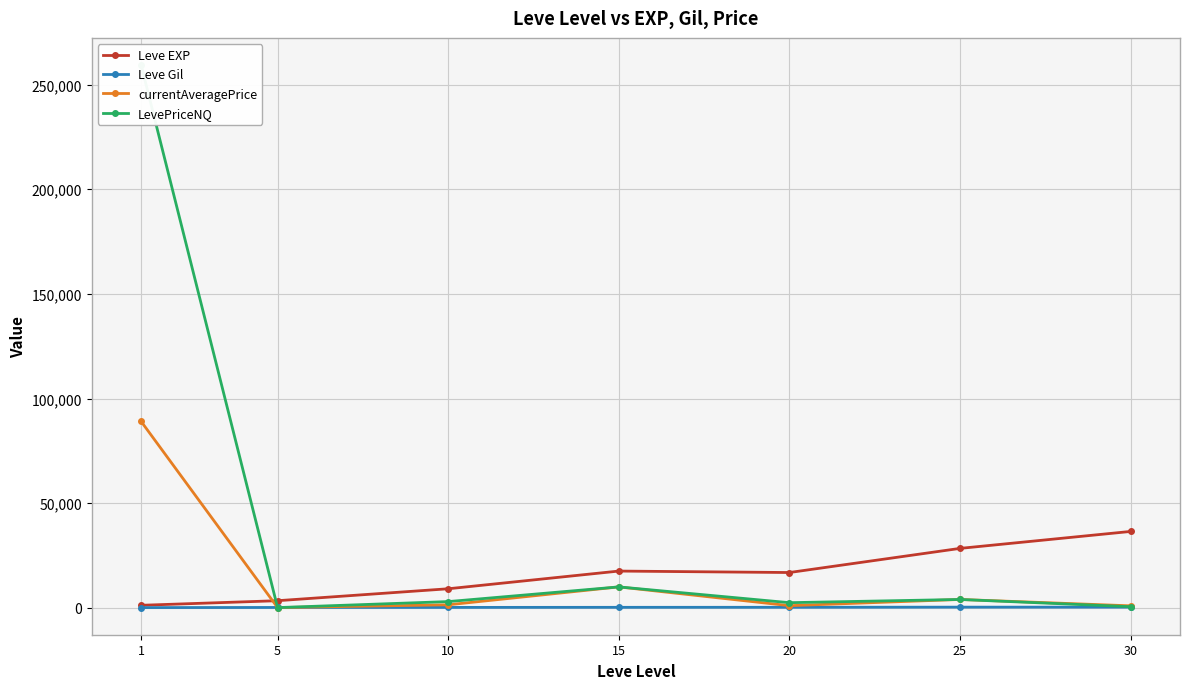

The currentAveragePrice series shows 120.3 at 5. True or false?

True